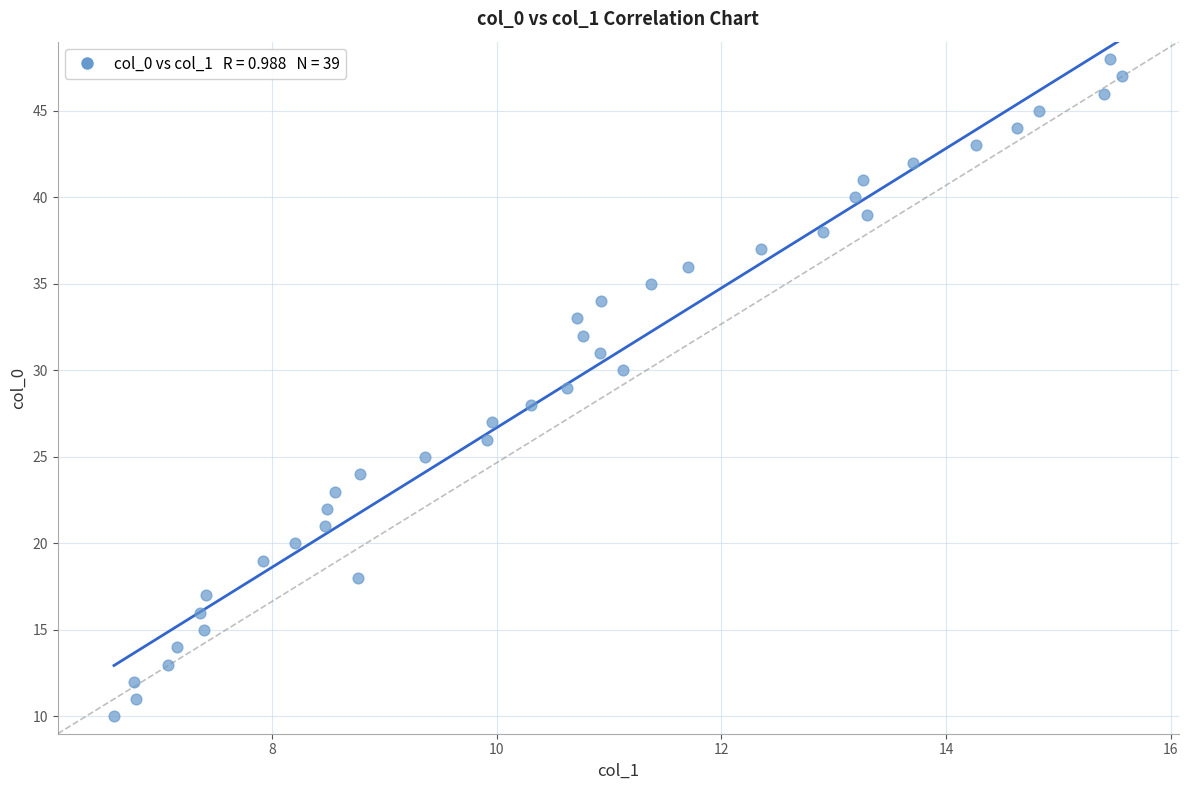

What is the range of Y values (max minus min)?

38